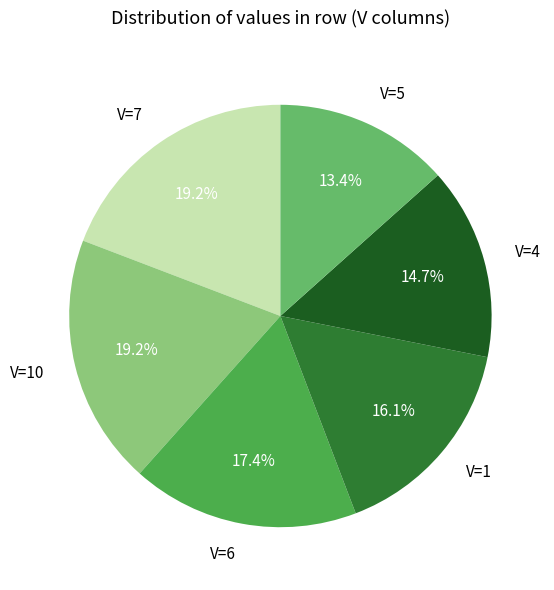

What is the total percentage of V=10 and V=1?

35.3%